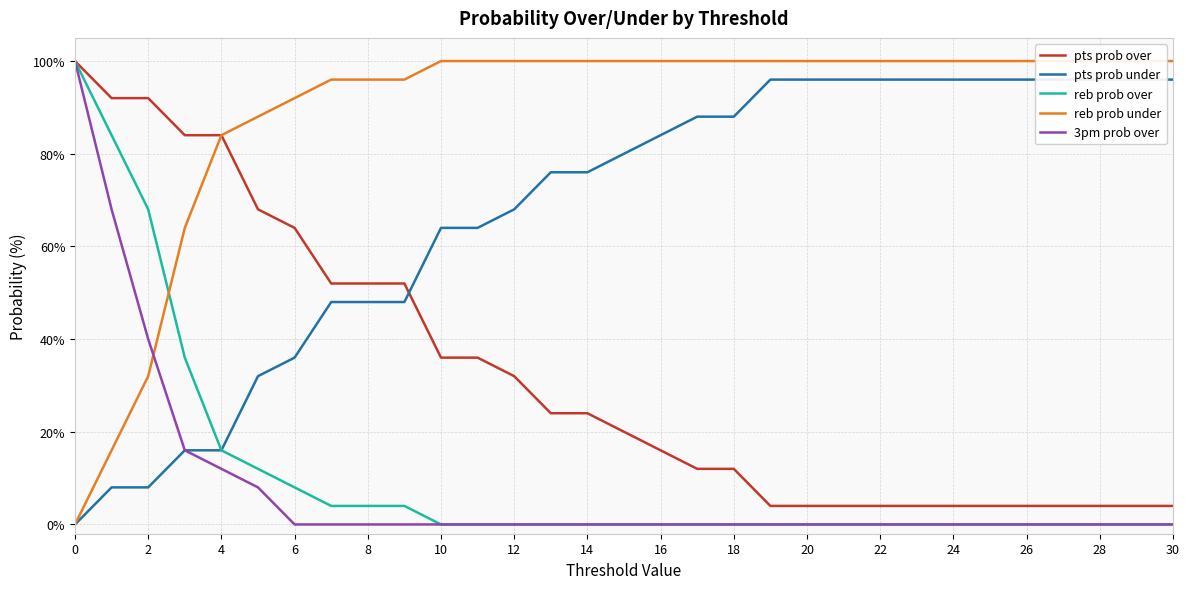

The 3pm prob over series shows -59 at 24. True or false?

False